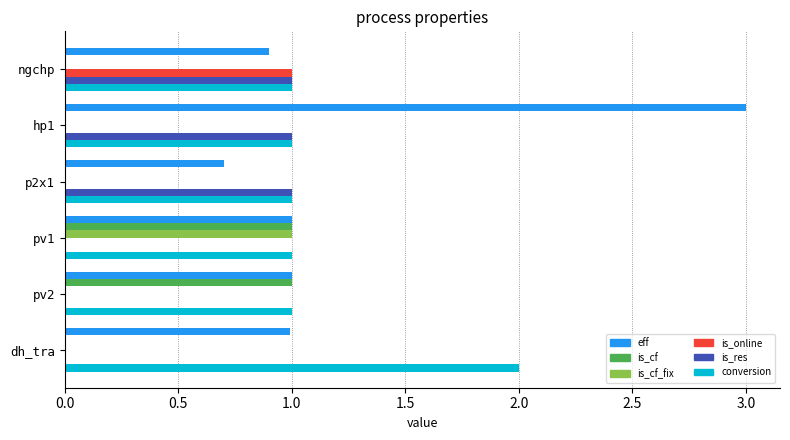

Is it true that is_cf equals 0.2 at pv1?

False